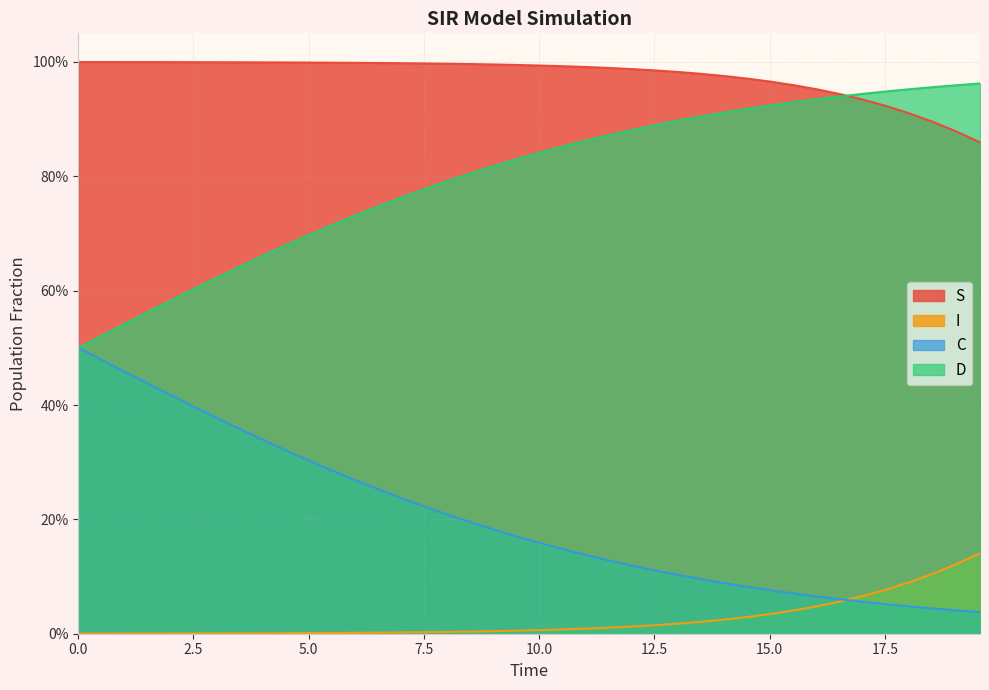

Does the chart have visible grid lines?

Yes